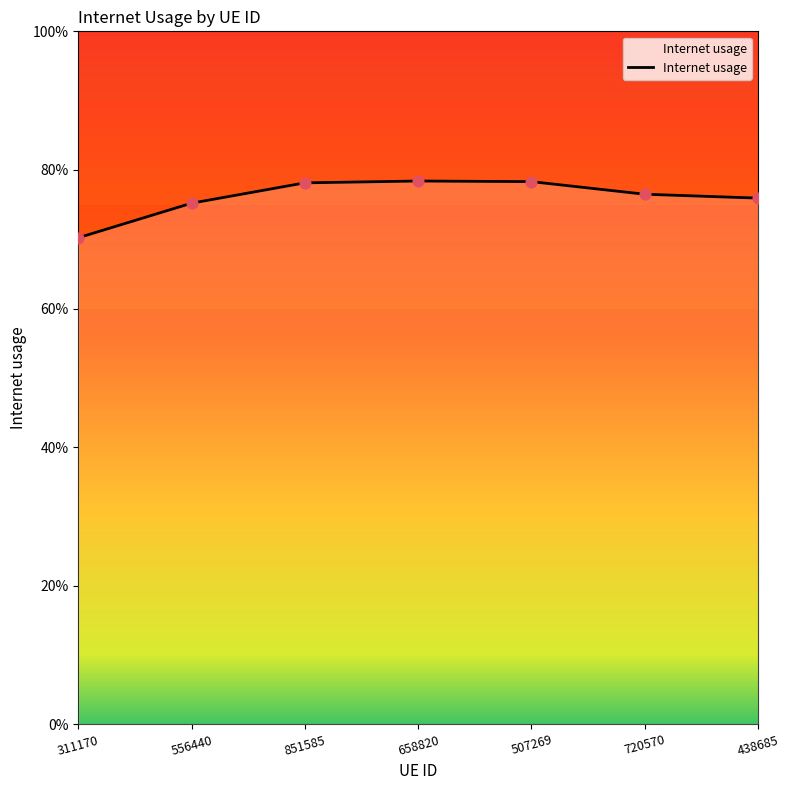

What is the change in value from 311170 to 658820?

+0.1